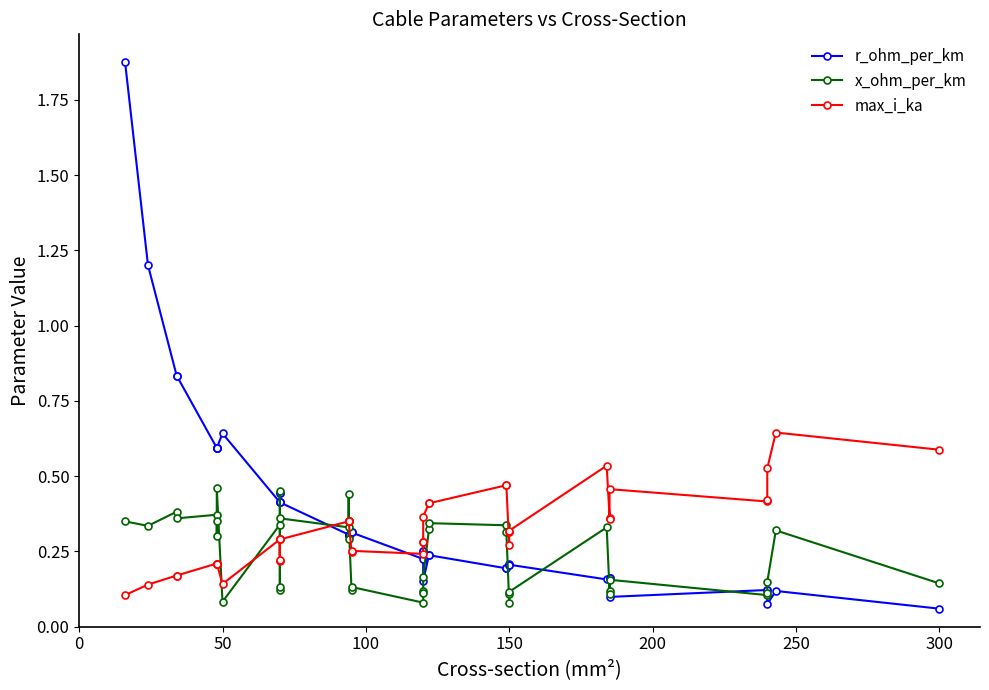

What is the value of the r_ohm_per_km point at the 35th from the left?

0.1